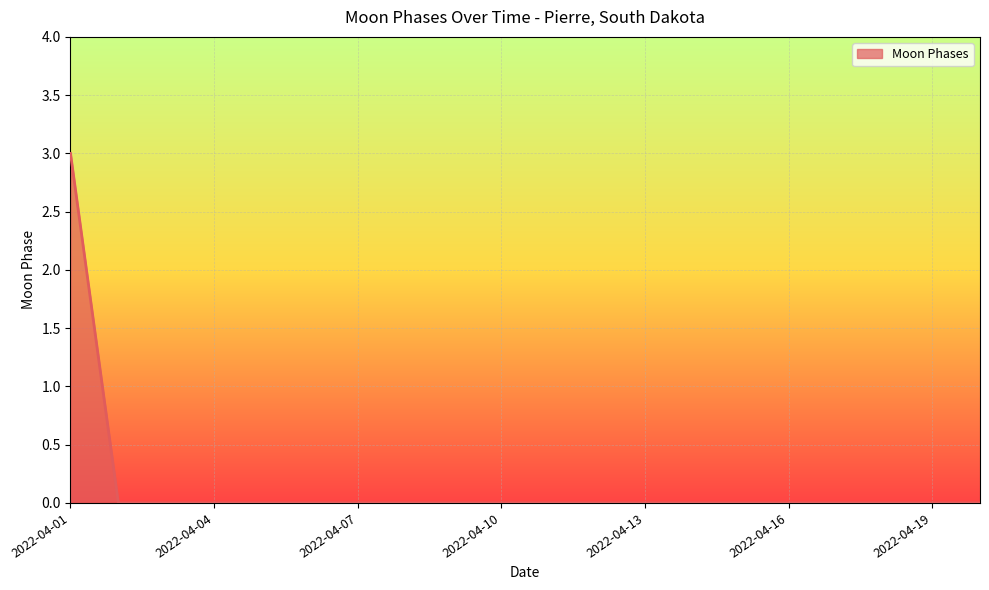

What is the maximum value shown in the chart?

3